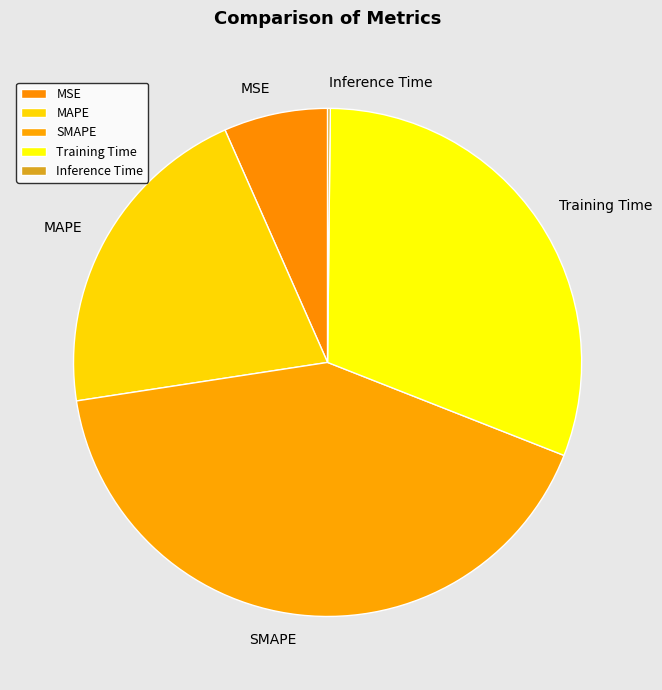

Does Training Time represent more than half of the total?

No